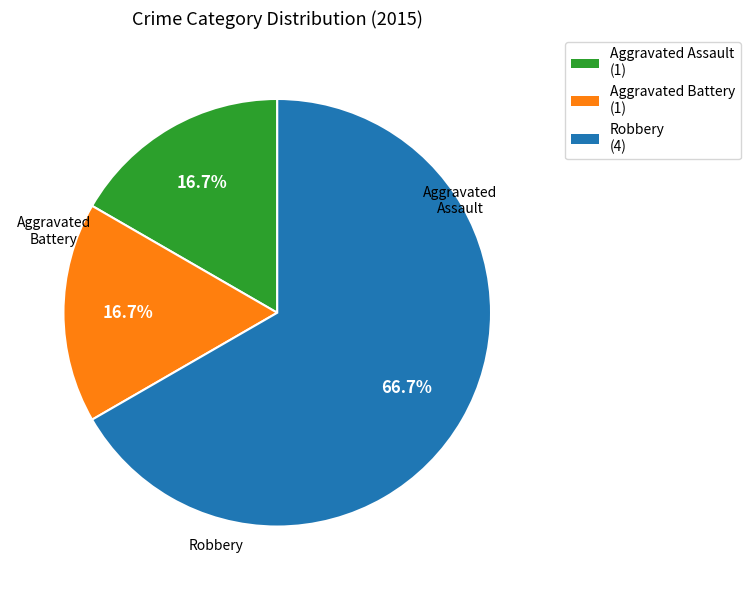

Count the number of slices in the pie.

3